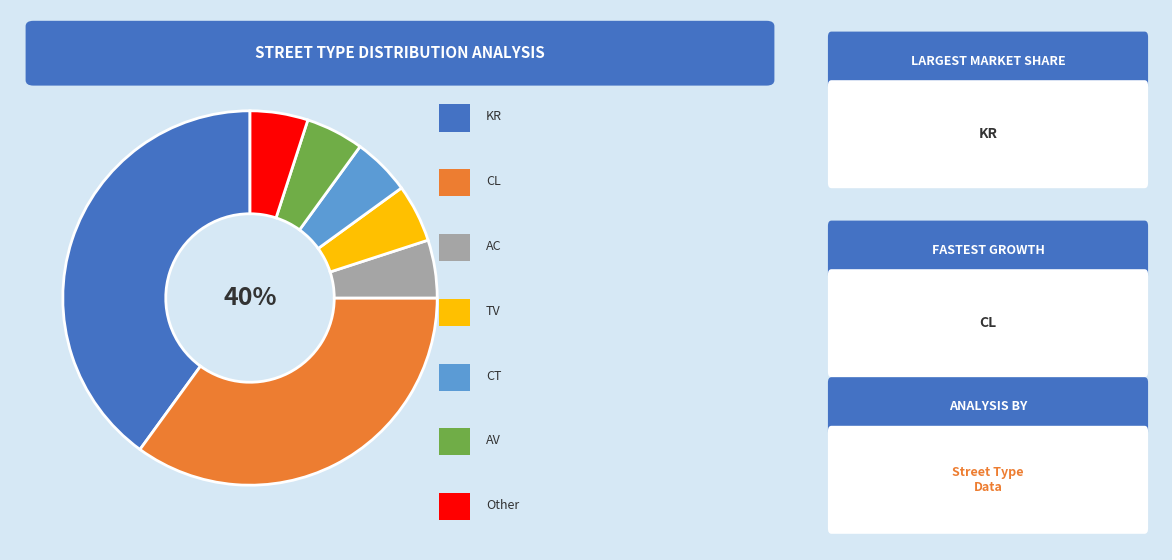

Which has a higher value, CT or TV?

CT